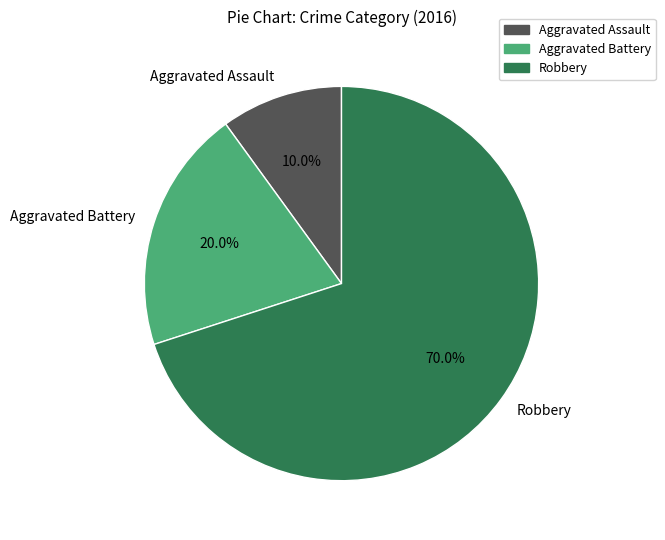

Is Aggravated Battery the majority of the pie?

No